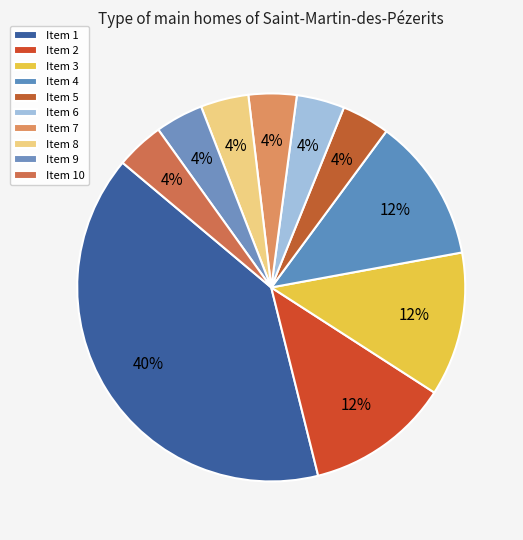

How many segments does this pie chart have?

10